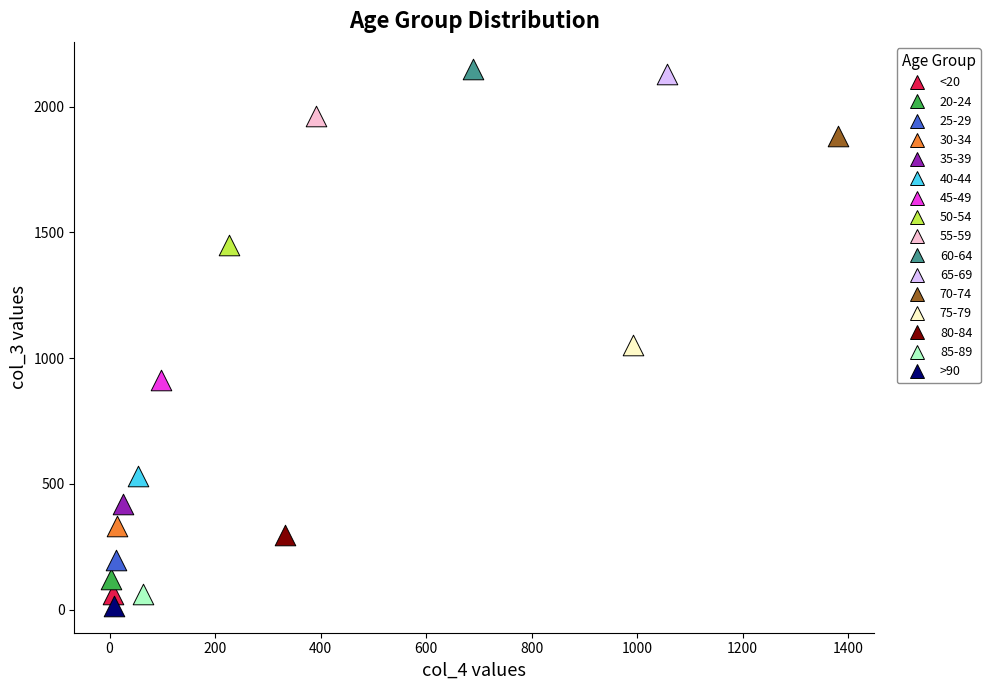

Which series reaches the minimum Y coordinate?

>90